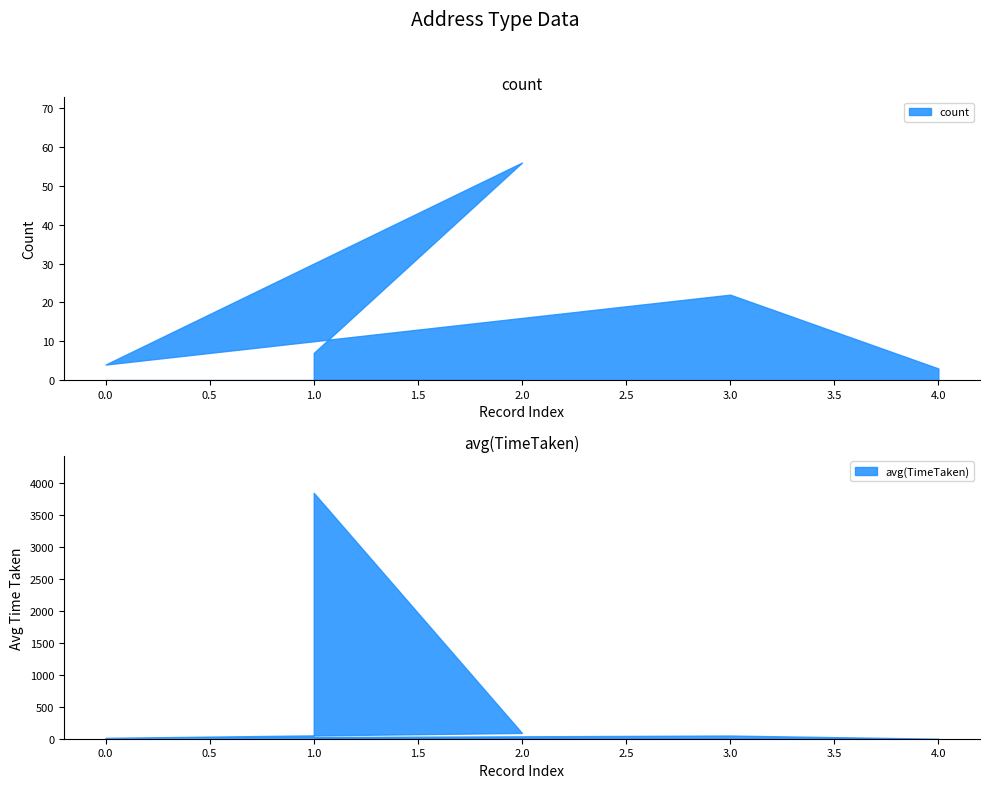

List the series in order of their peak value, lowest first.

count, avg(TimeTaken)